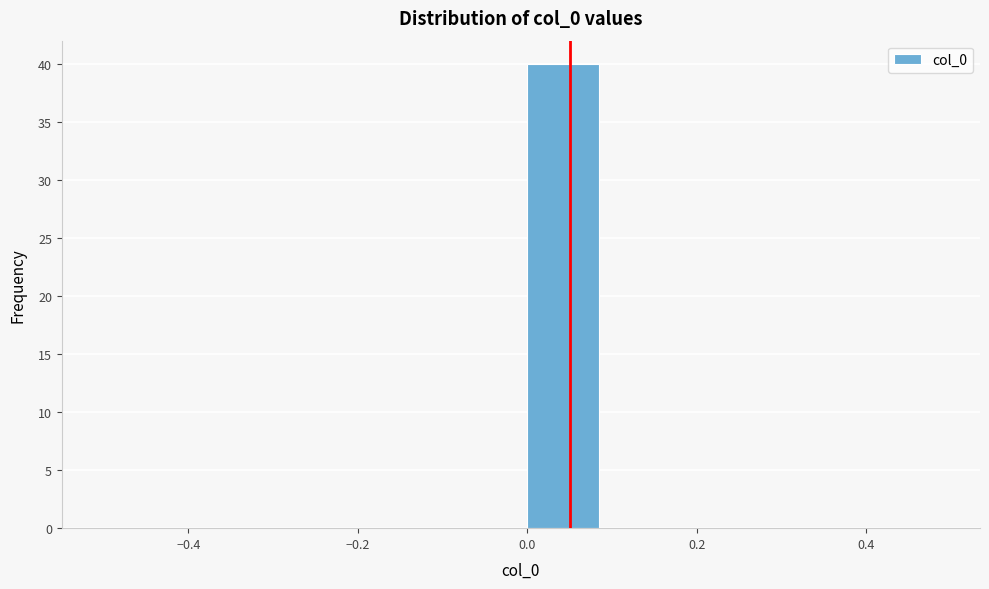

Reading left to right, list every bar in this chart as the range it spans on the x-axis followed by its height. The values are not printed on the chart, so give them approximately, as read against the axis.

-0.5 to -0.4: 0
-0.4 to -0.3: 0
-0.3 to -0.2: 0
-0.2 to -0.1: 0
-0.1 to 0.0: 0
0.0 to 0.1: 40
0.1 to 0.2: 0
0.2 to 0.3: 0
0.3 to 0.4: 0
0.4 to 0.5: 0